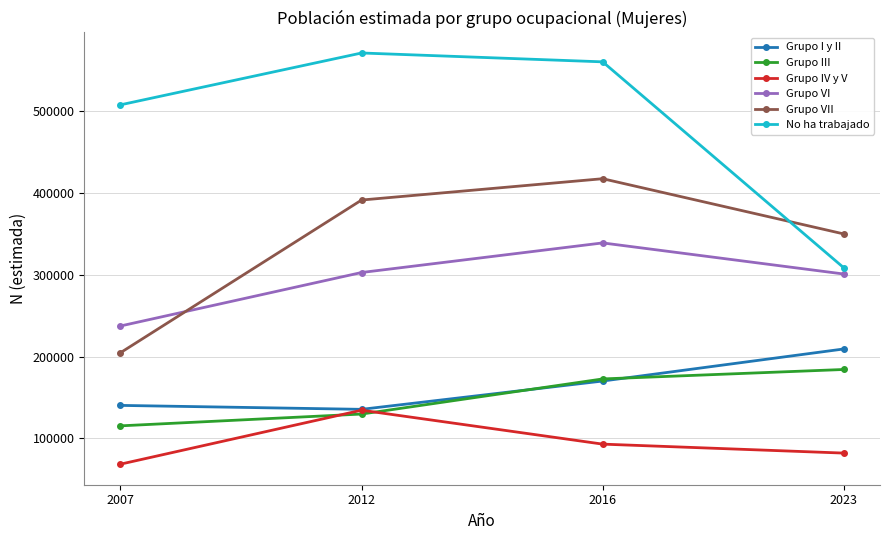

List the series in order of their peak value, lowest first.

Grupo IV y V, Grupo III, Grupo I y II, Grupo VI, Grupo VII, No ha trabajado